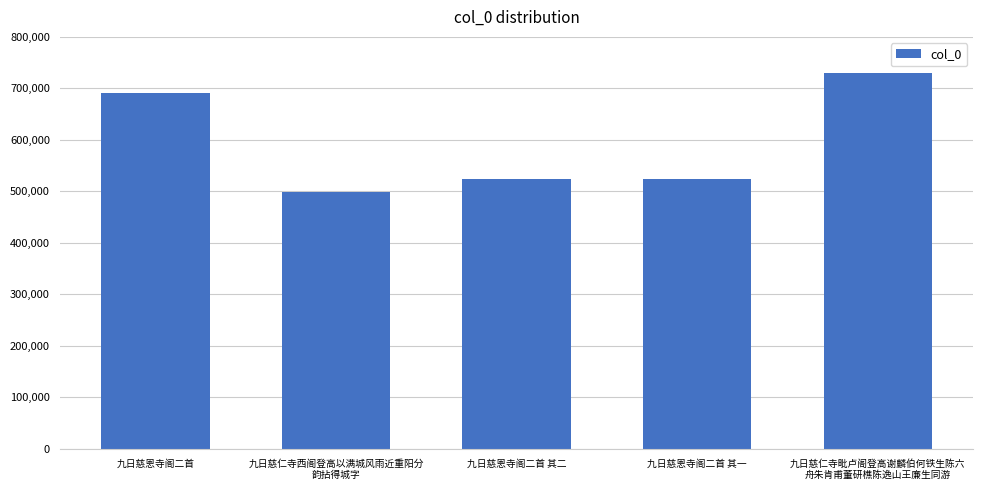

What is the difference between the second highest and second lowest values?

168067